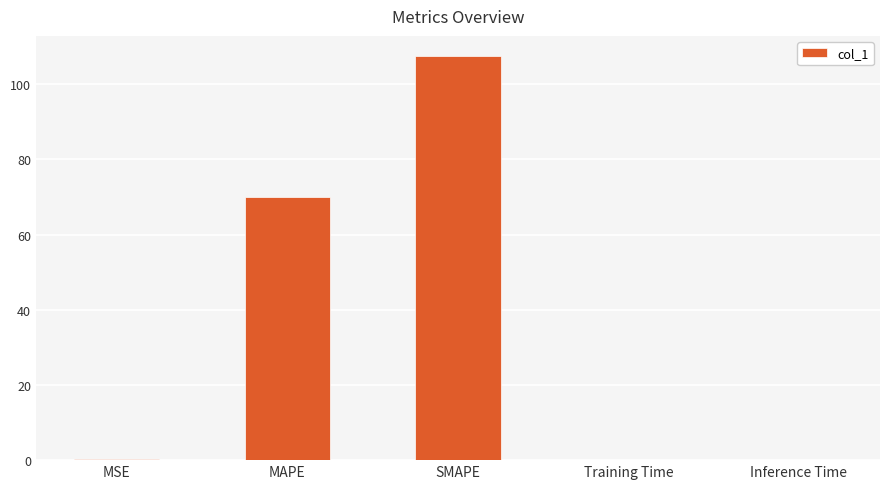

Which has a higher value, MAPE or MSE?

MAPE